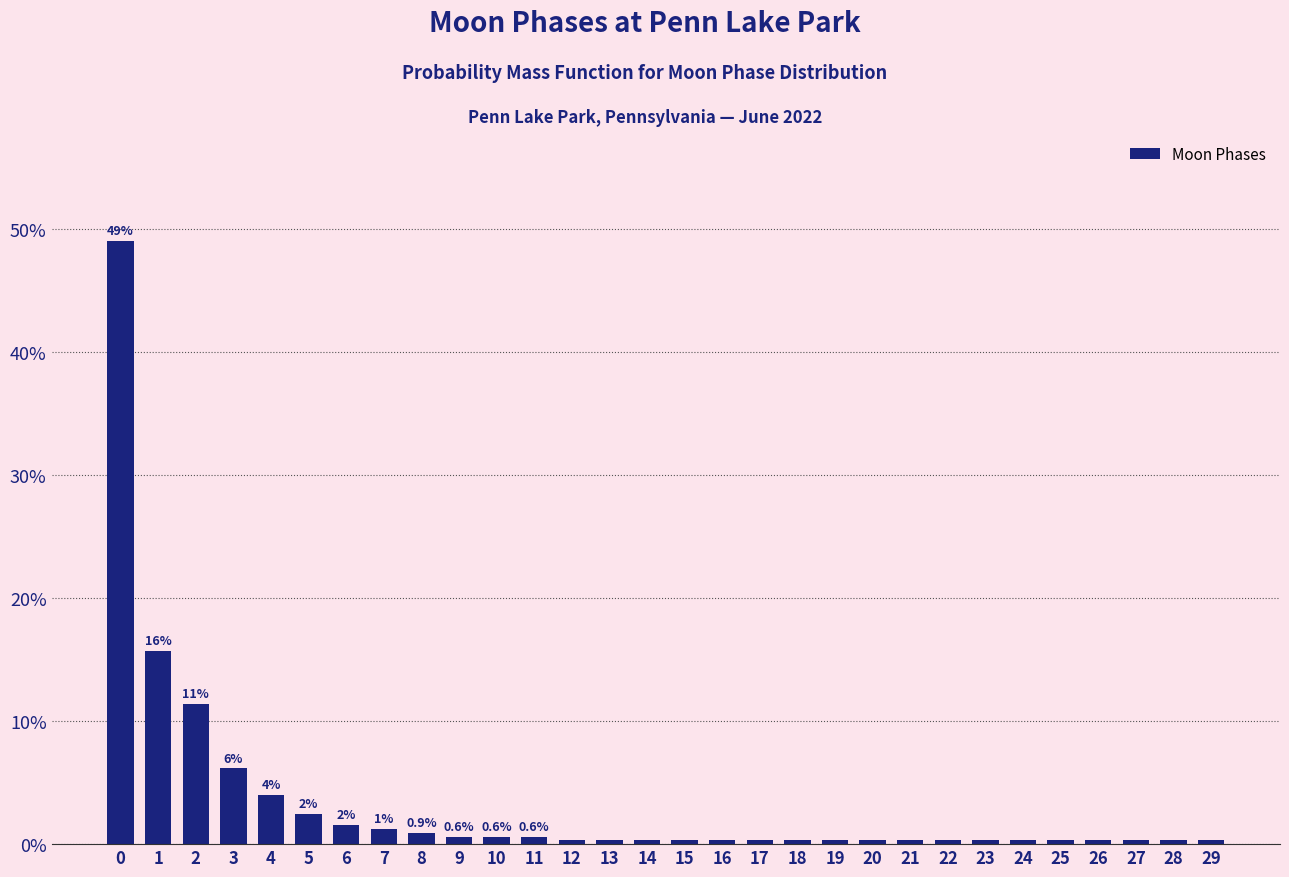

Reading left to right, what are all the values shown in this chart?

0=49.1	1=15.7	2=11.4	3=6.2	4=4.0	5=2.5	6=1.5	7=1.2	8=0.9	9=0.6	10=0.6	11=0.6	12=0.3	13=0.3	14=0.3	15=0.3	16=0.3	17=0.3	18=0.3	19=0.3	20=0.3	21=0.3	22=0.3	23=0.3	24=0.3	25=0.3	26=0.3	27=0.3	28=0.3	29=0.3